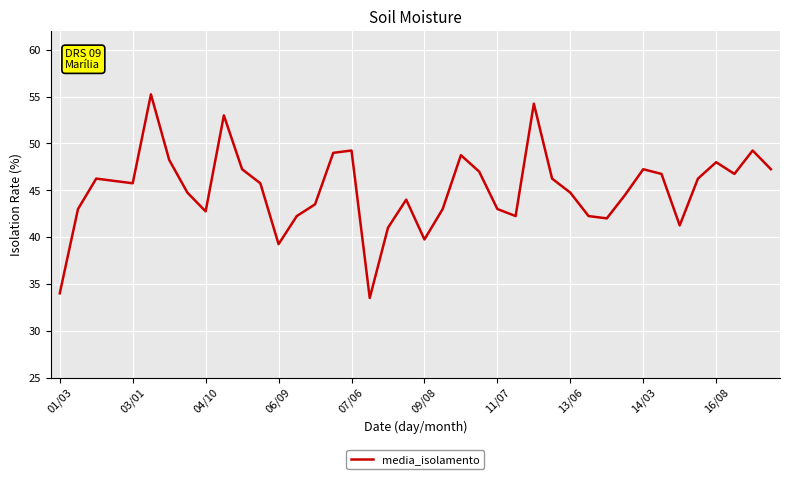

What is the smallest value displayed?

33.5